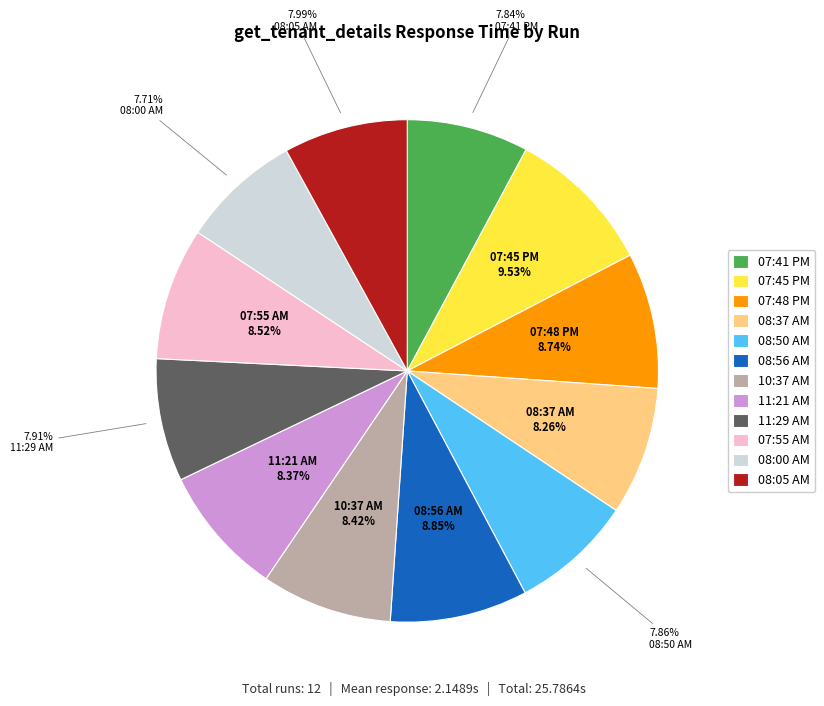

Is it true that 08:37 AM is 8% of the pie?

True